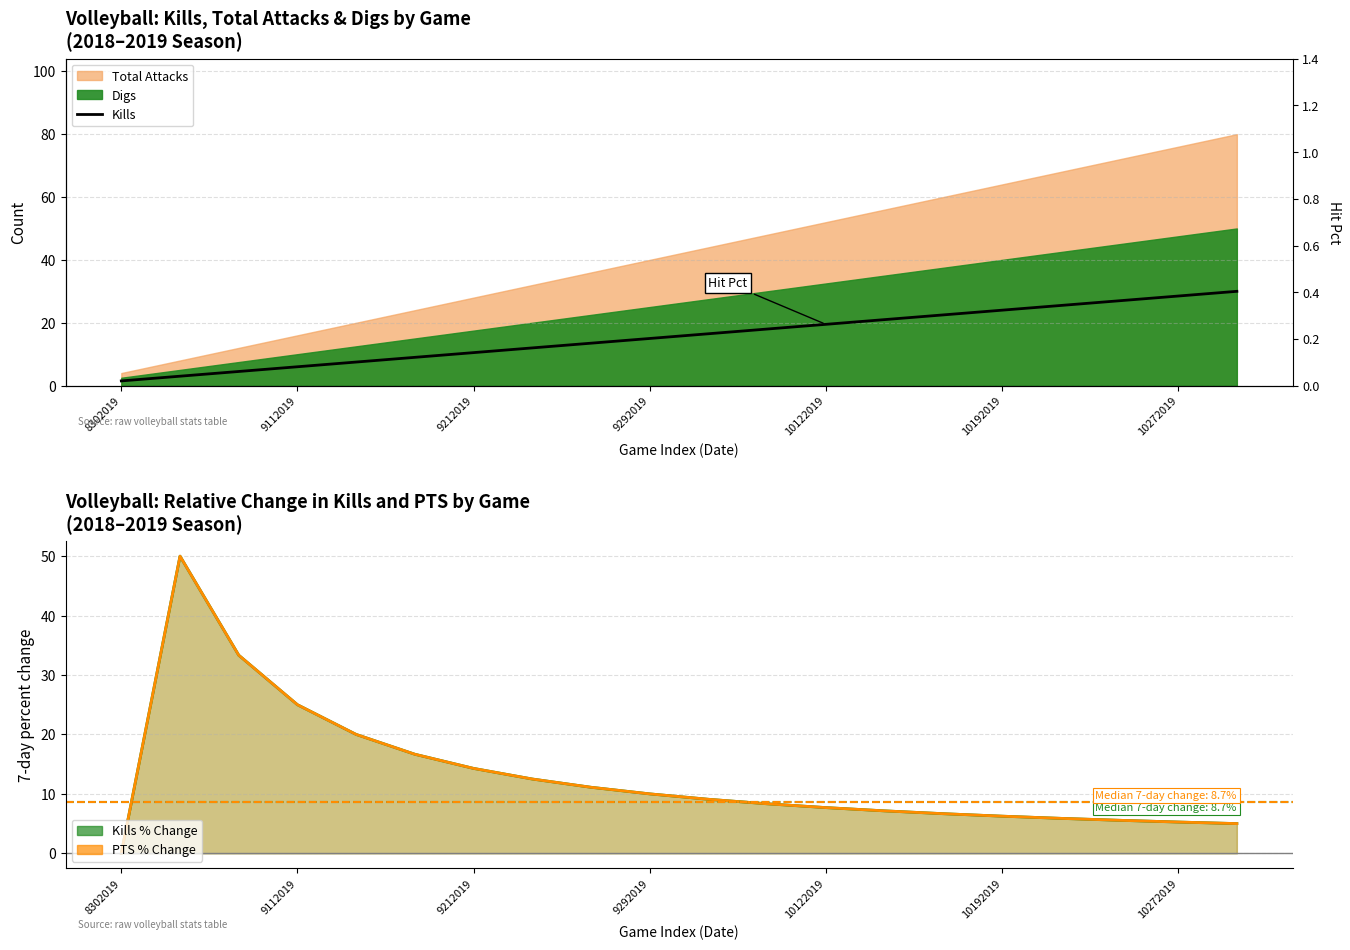

What is the label of the 7th point from the right?

13